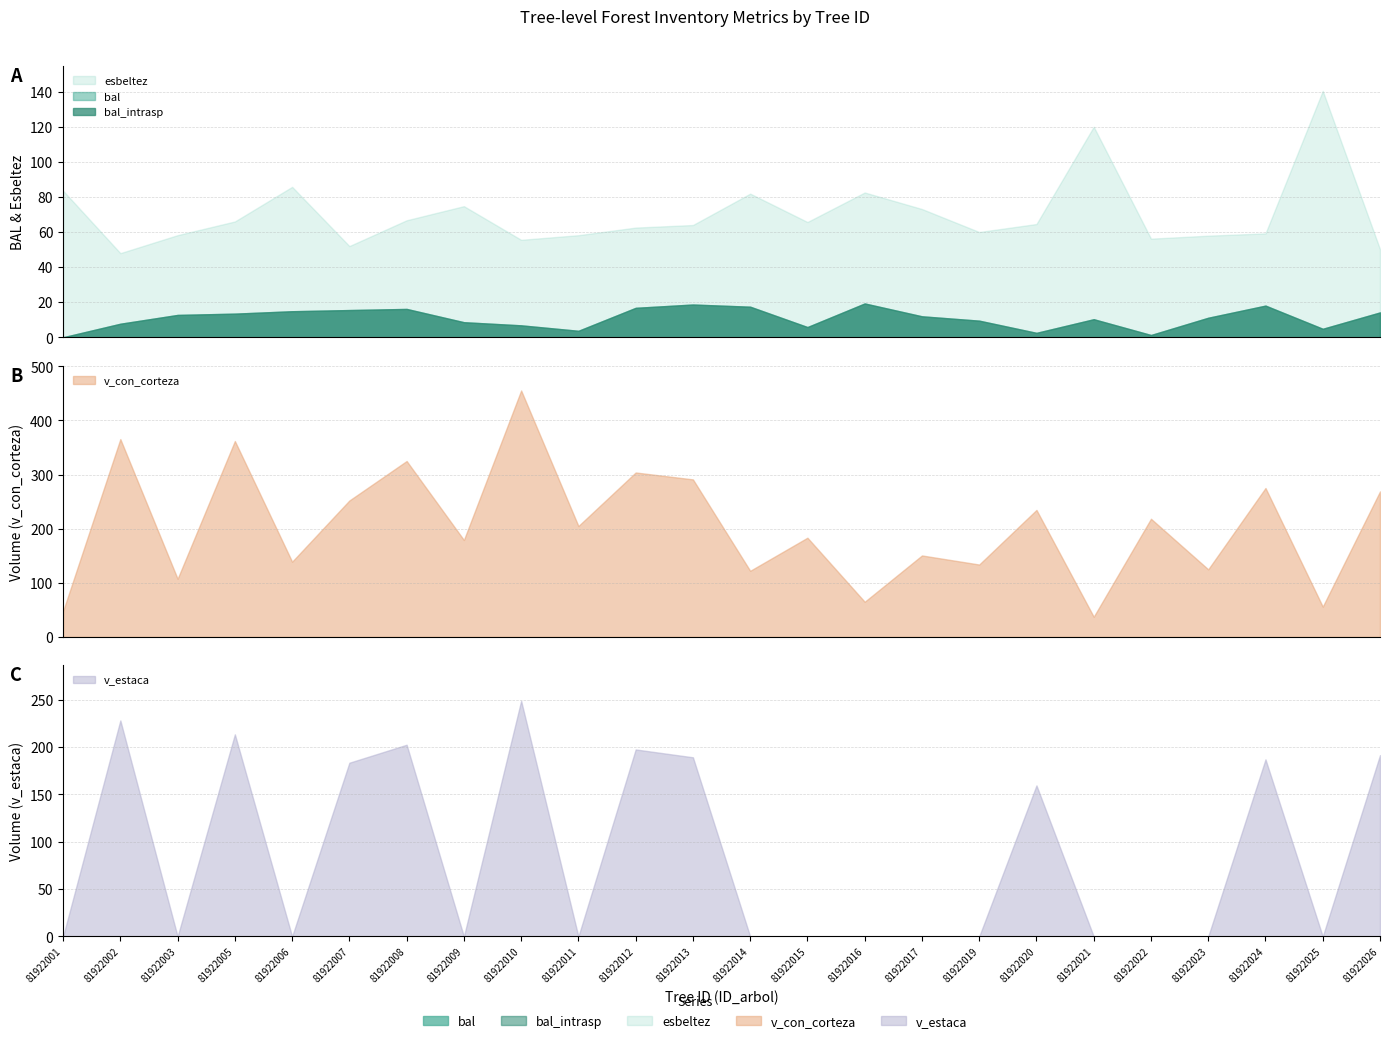

The v_con_corteza series shows 325.0 at 81922008. True or false?

True